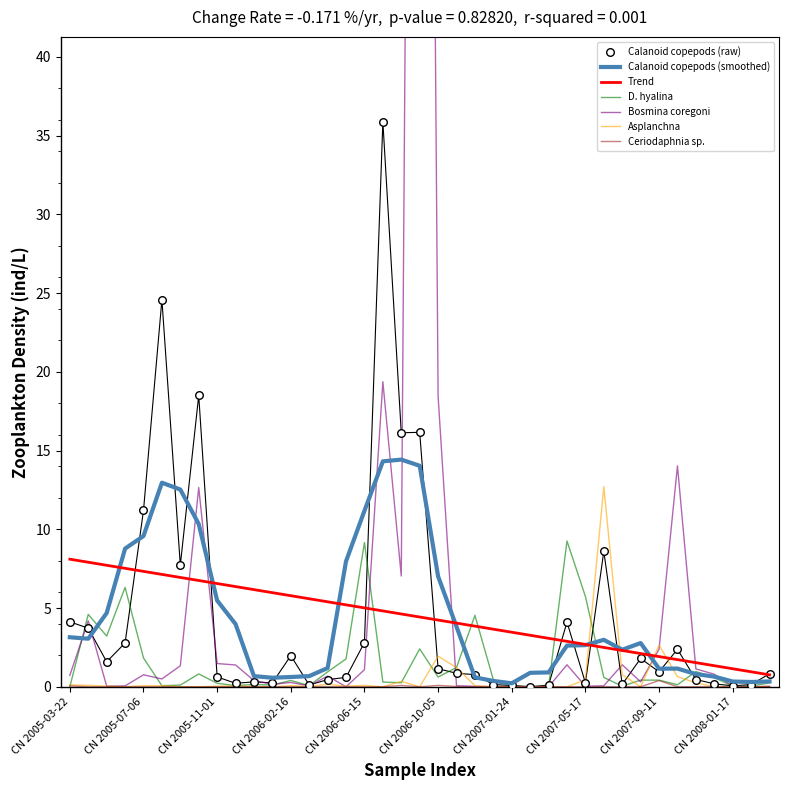

Which series has the largest total across all categories?

Bosmina coregoni